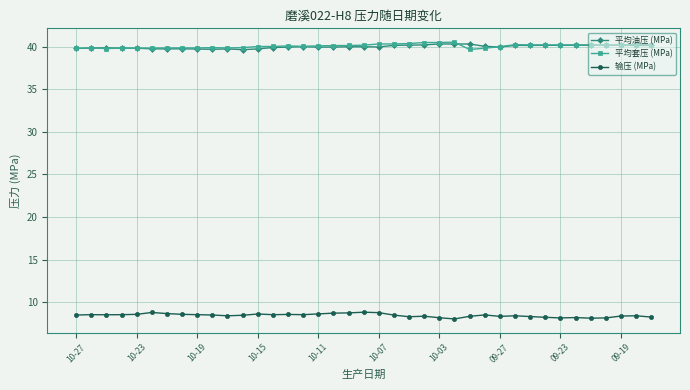

True or false: 输压 (MPa) and 平均套压 (MPa) intersect in this chart.

False